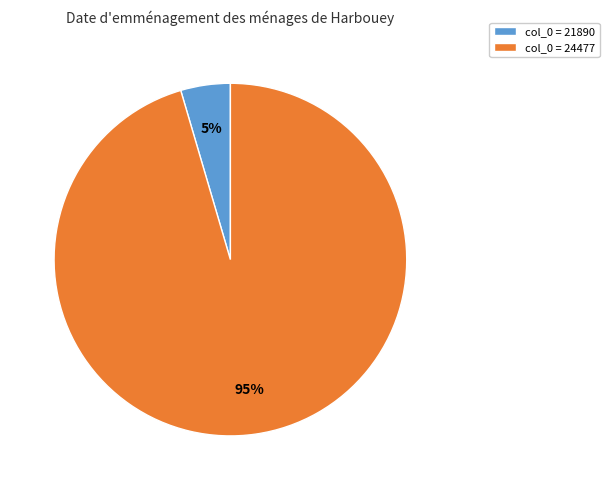

Combined, do col_0 = 21890 and col_0 = 24477 account for over 50%?

Yes